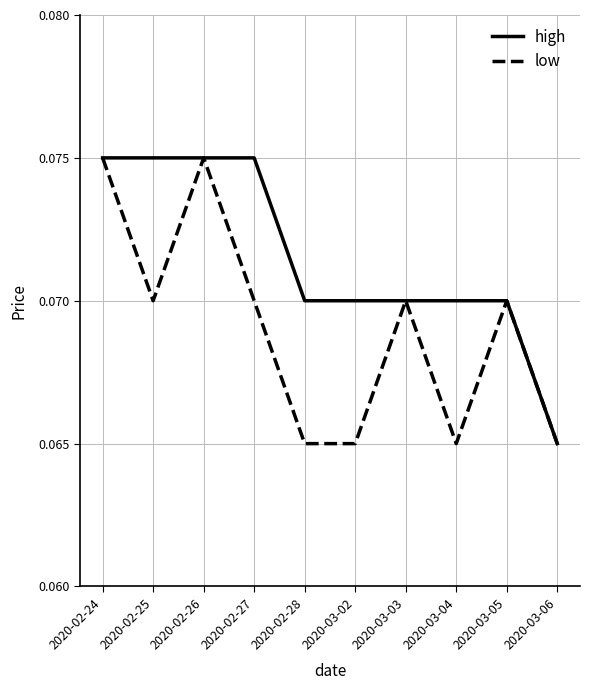

Which series has the largest total across all categories?

high